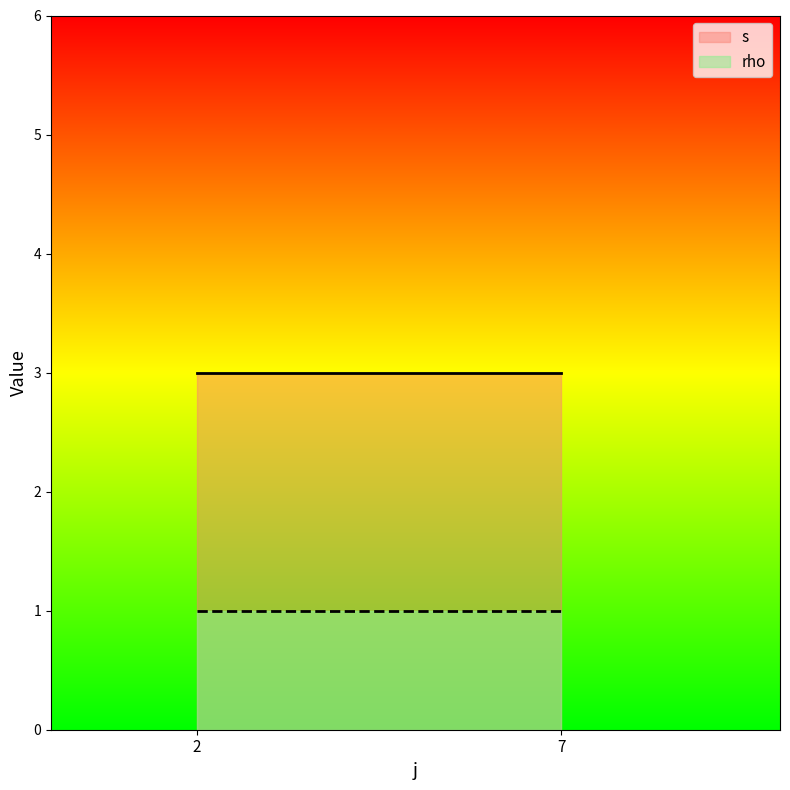

What is the sum of the s values at 7 and 2?

6